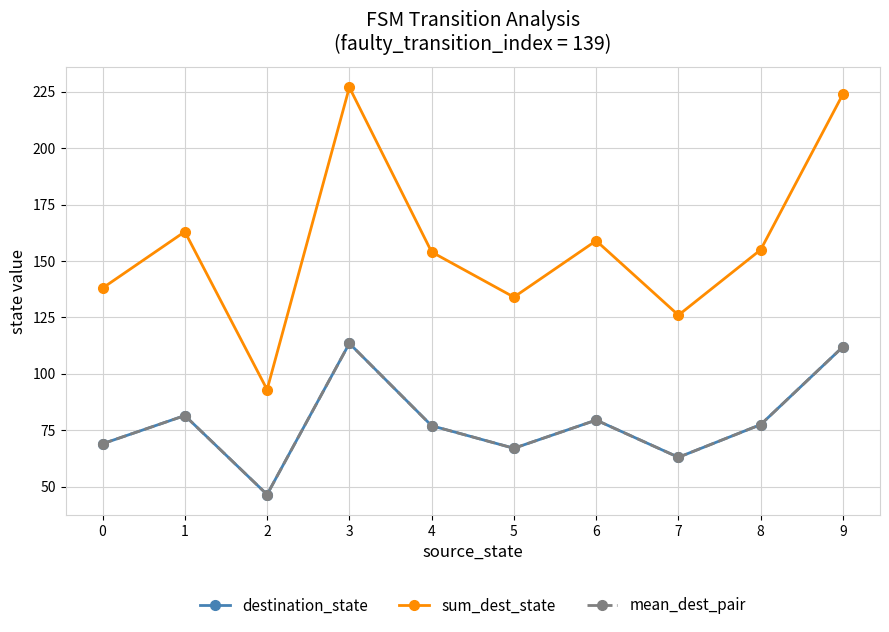

Does the chart have visible grid lines?

Yes